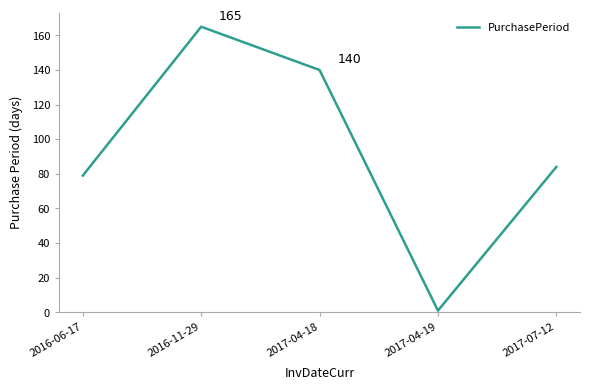

The chart shows a value of 127 at 2017-07-12. True or false?

False